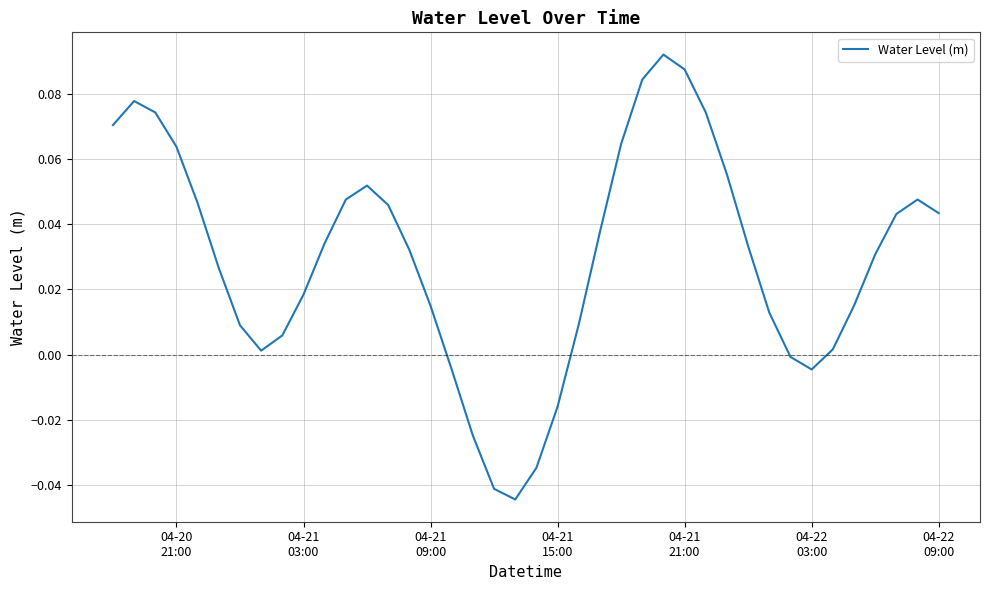

How many interior local peaks (higher than both neighbors) does the data have?

4